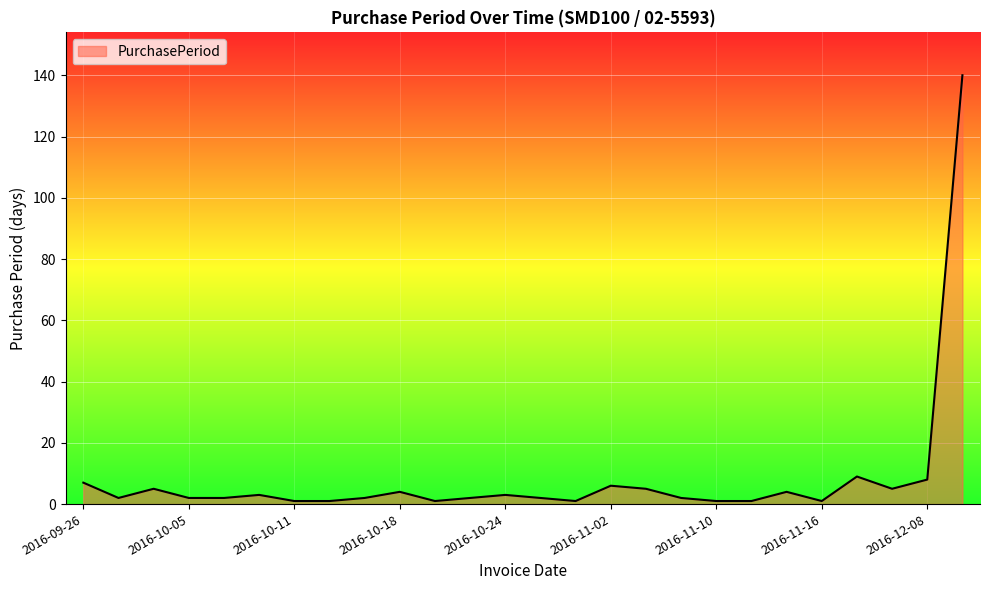

What is the difference between the maximum and minimum values?

139